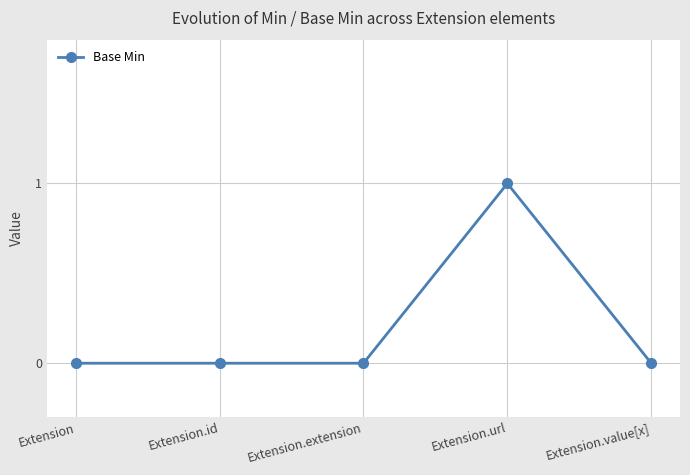

True or false: the data has more than 0 interior local peaks.

True